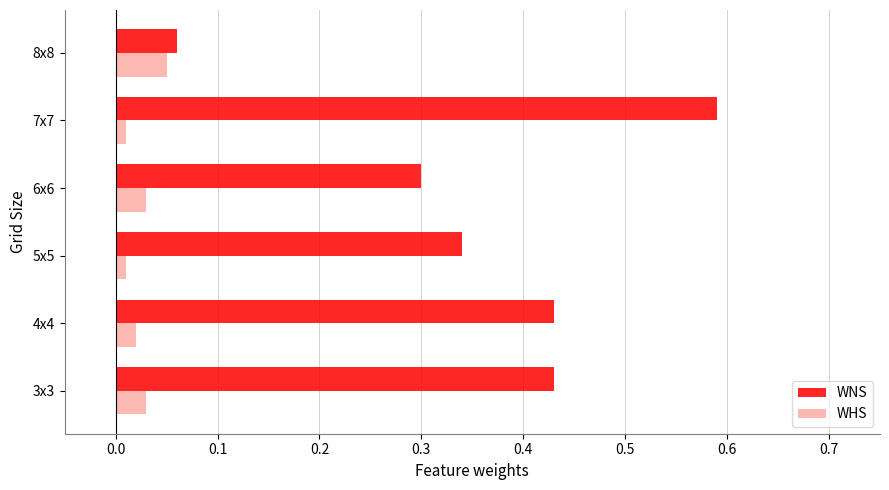

Rank the series by their maximum value, from highest to lowest.

WNS, WHS